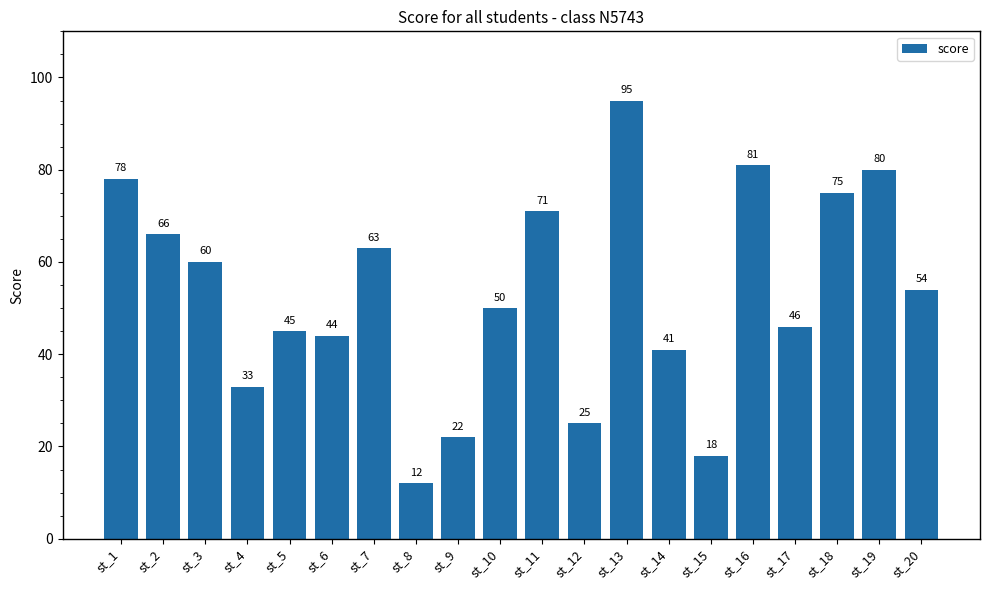

What is the change in value from st_11 to st_20?

-17